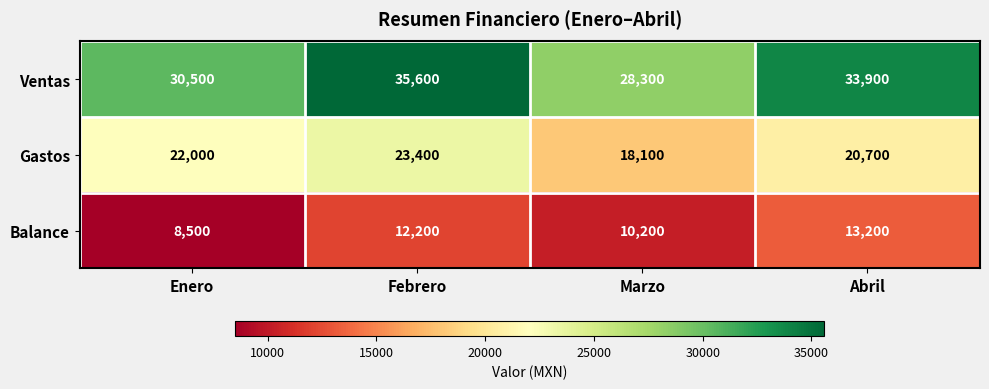

Which label corresponds to the smallest value in the chart?

Enero